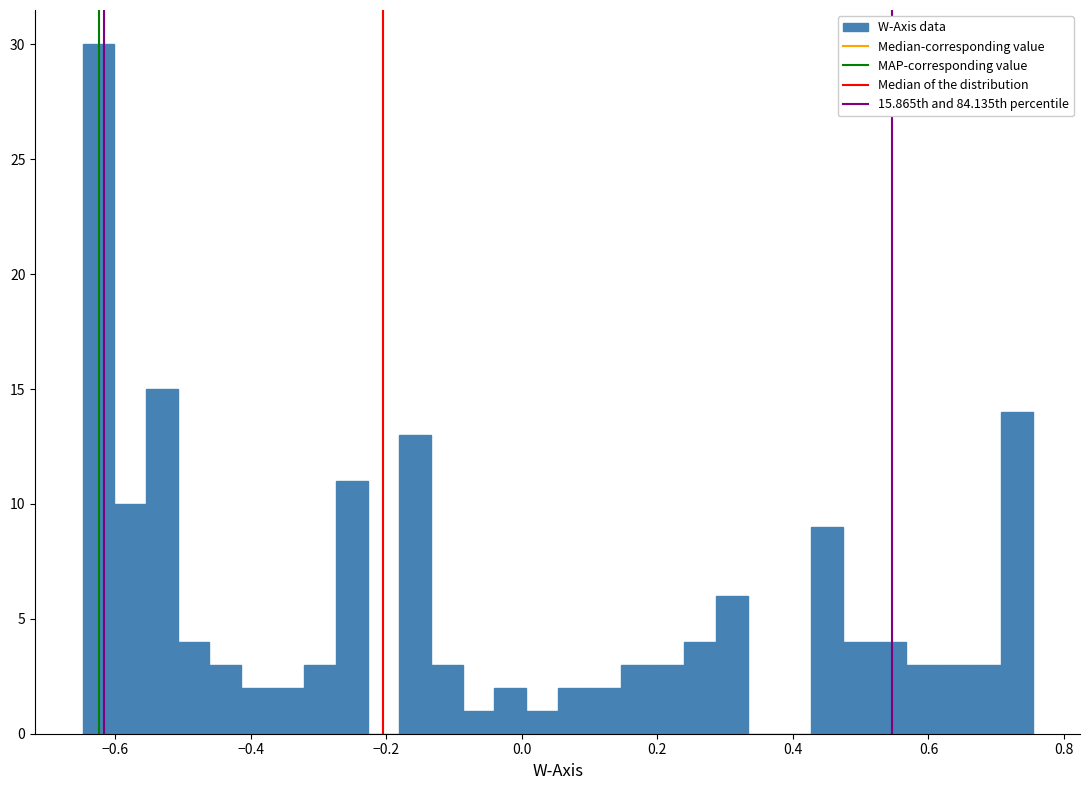

Read against the x-axis, roughly where is the centre of the tallest bar?

-0.62